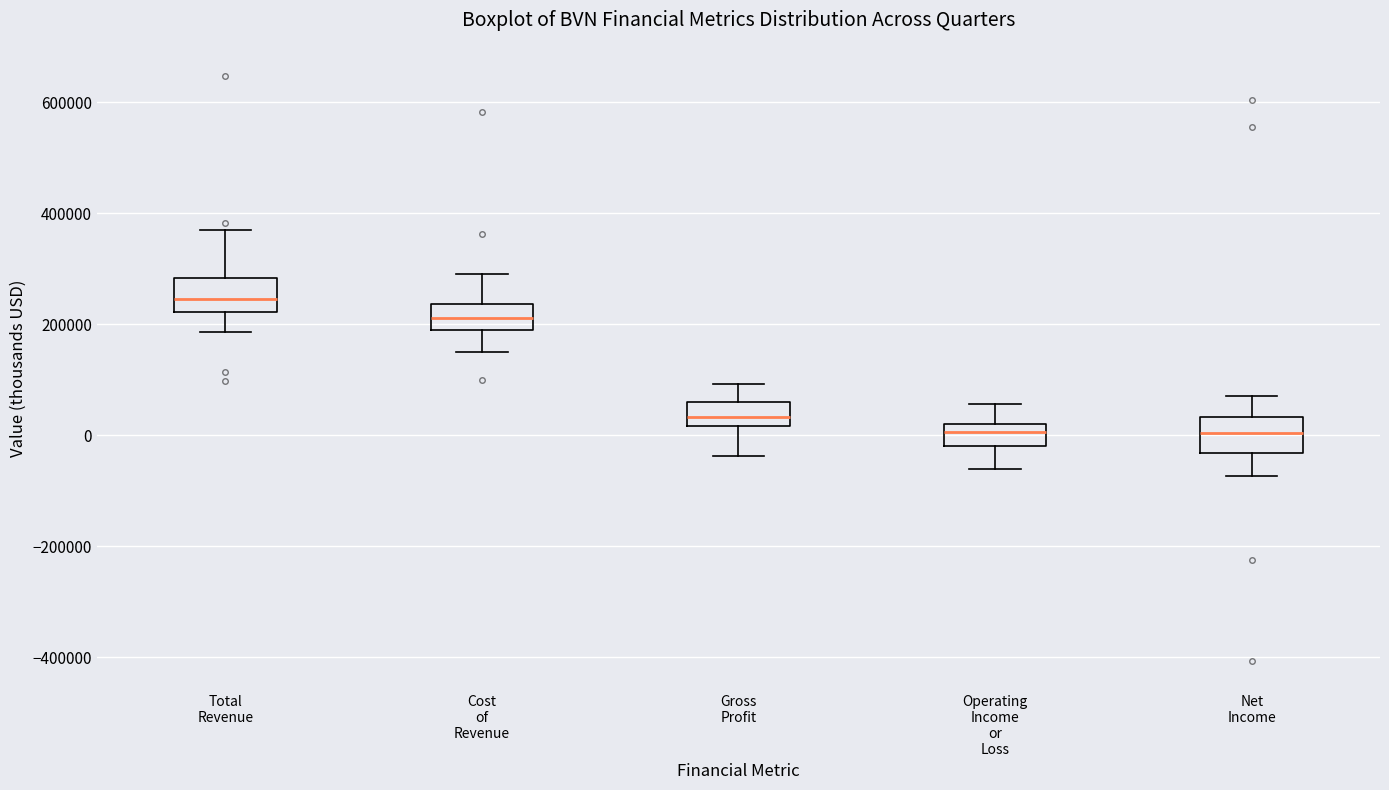

Reading left to right, transcribe this box plot: for each box, give where its median line is, the range the box spans, and where its two whiskers end, as read against the y-axis. The values are not printed on the chart, so give them approximately, as read against the axis.

Total Revenue: median 240000, box 220000 to 280000, whiskers 180000 to 380000
Cost of Revenue: median 220000, box 180000 to 240000, whiskers 160000 to 300000
Gross Profit: median 40000, box 20000 to 60000, whiskers -40000 to 100000
Operating Income or Loss: median 0, box -20000 to 20000, whiskers -60000 to 60000
Net Income: median 0, box -40000 to 40000, whiskers -80000 to 80000